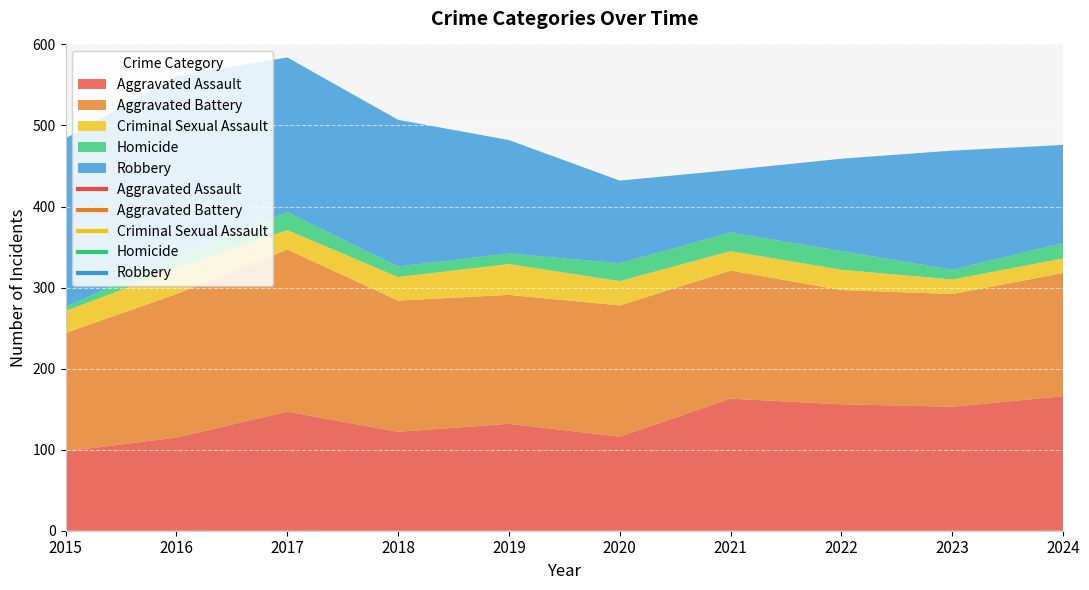

Where does the Aggravated Battery series first go above 159?

2016